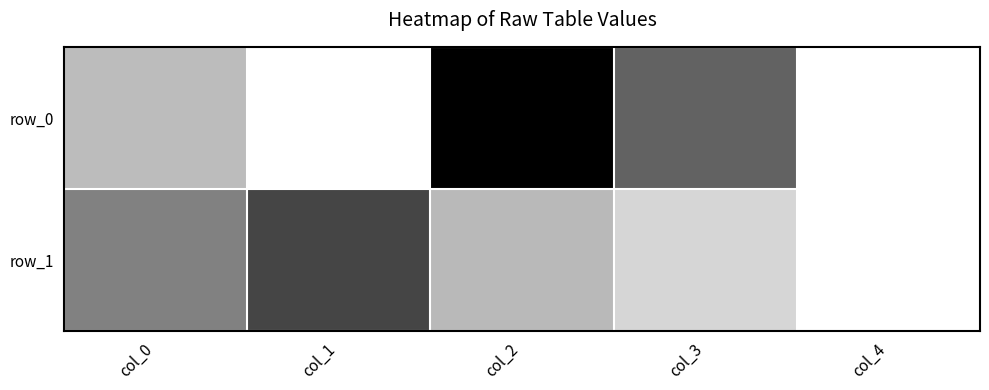

Reading right to left, transcribe all the data shown in this chart.

row_0: 0	333	546	1	144
row_1: 0	88	150	398	269